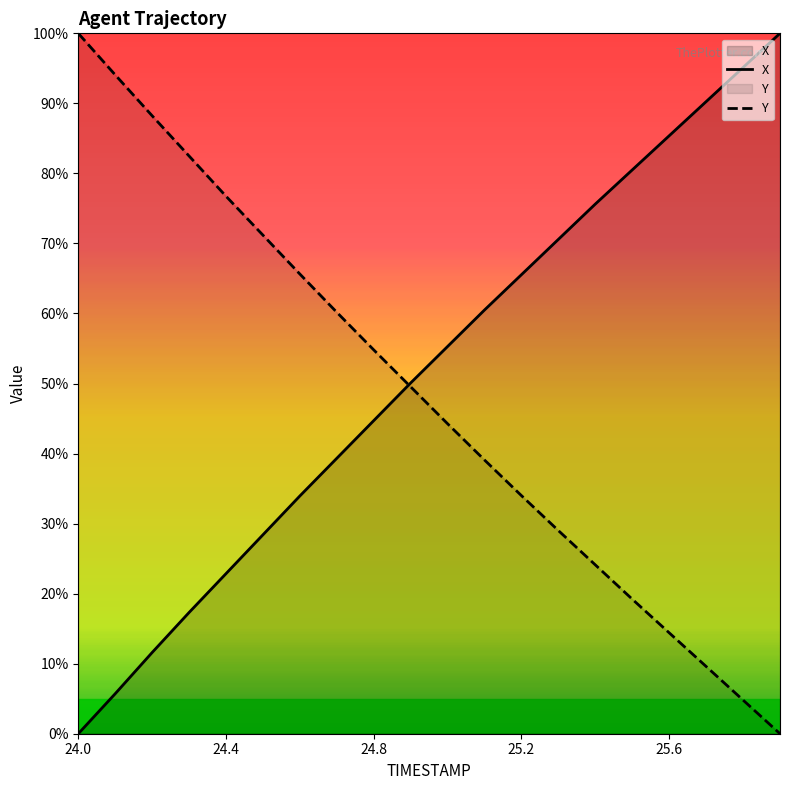

The value of X at 24.9 is 85.2. True or false?

False